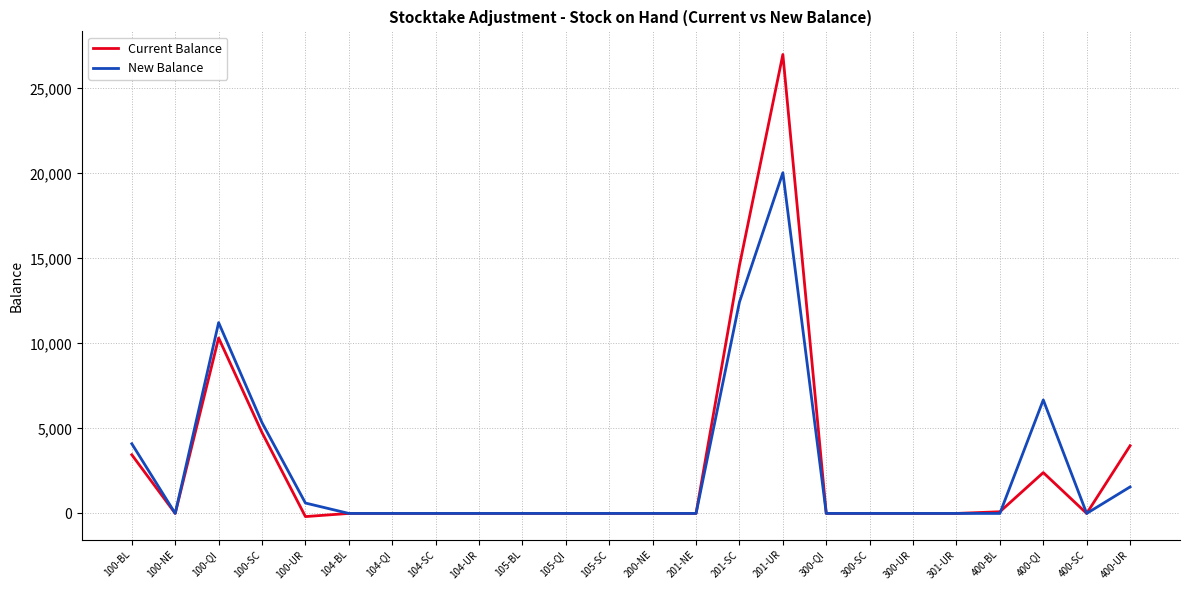

The value of New Balance at 300-SC is 0. True or false?

True